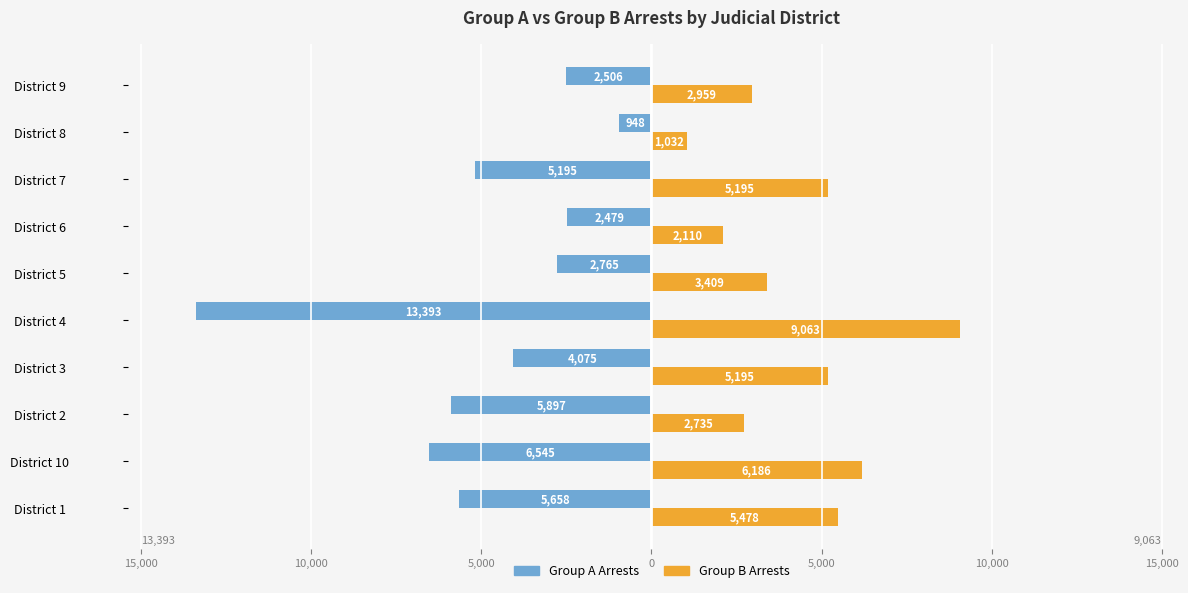

What is the difference between the maximum and minimum values in the Group A Arrests series?

12445